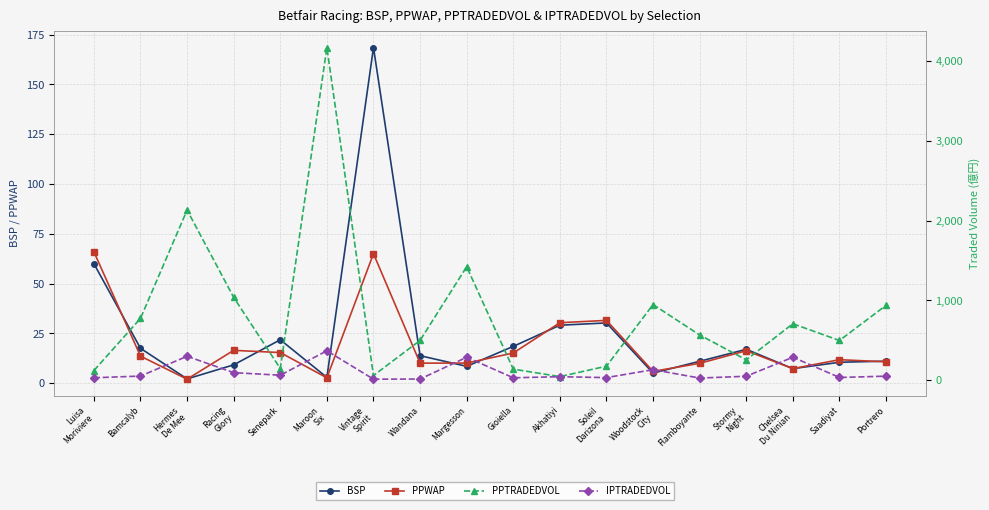

How many times do PPWAP and PPTRADEDVOL cross each other?

2